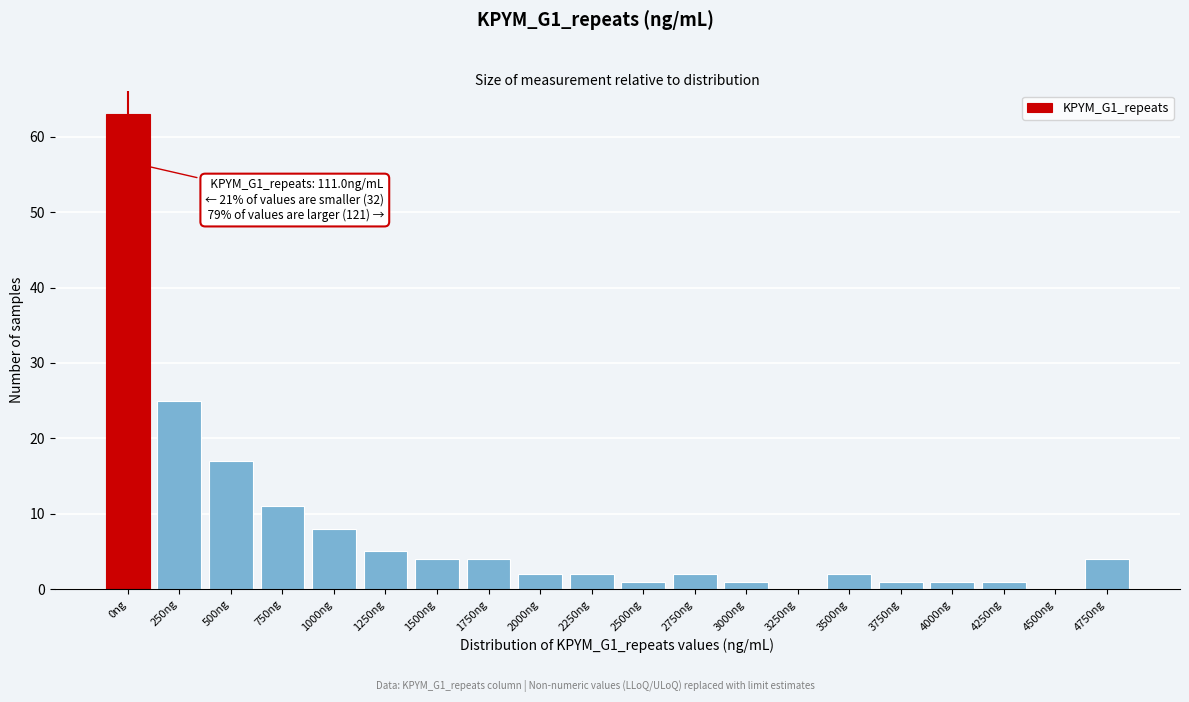

Reading left to right, what are all the values shown in this chart?

0ng=63	250ng=25	500ng=17	750ng=11	1000ng=8	1250ng=5	1500ng=4	1750ng=4	2000ng=2	2250ng=2	2500ng=1	2750ng=2	3000ng=1	3250ng=0	3500ng=2	3750ng=1	4000ng=1	4250ng=1	4500ng=0	4750ng=4